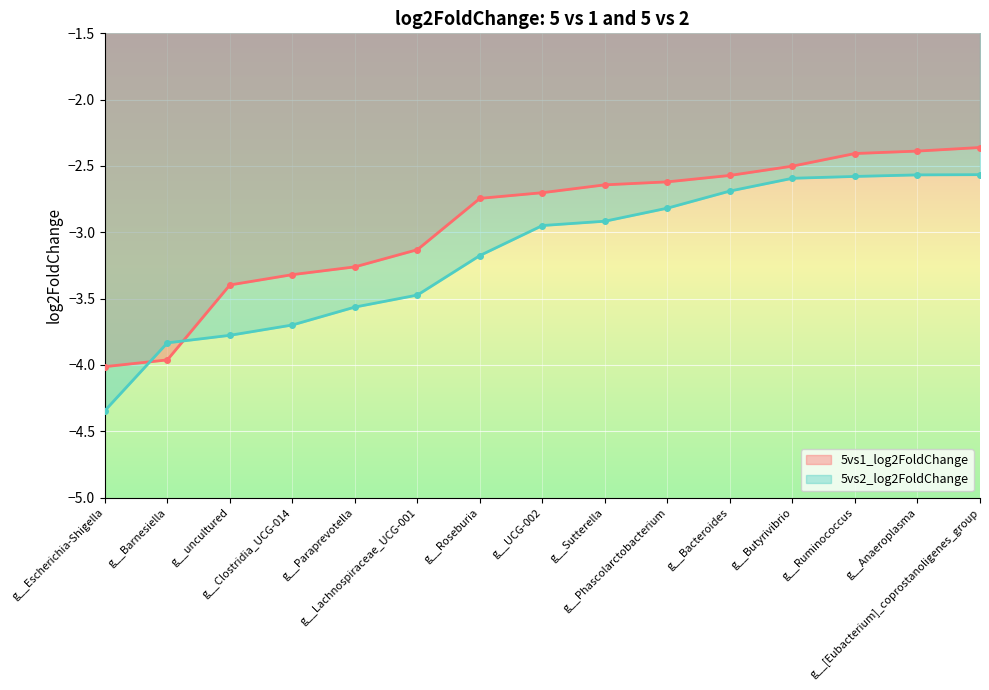

True or false: 5vs2_log2FoldChange has a value of -4.5 at g__[Eubacterium]_coprostanoligenes_group.

False